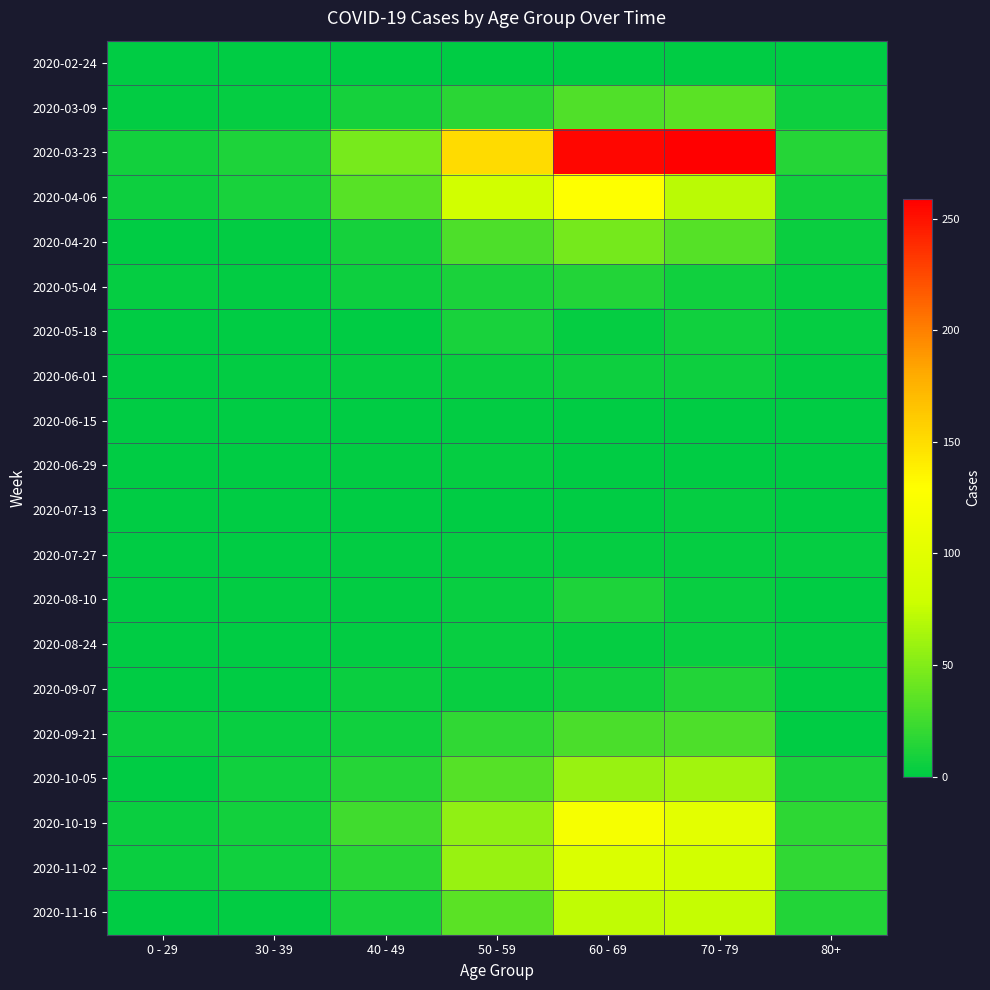

What is the total value across all series at 0 - 29?

37